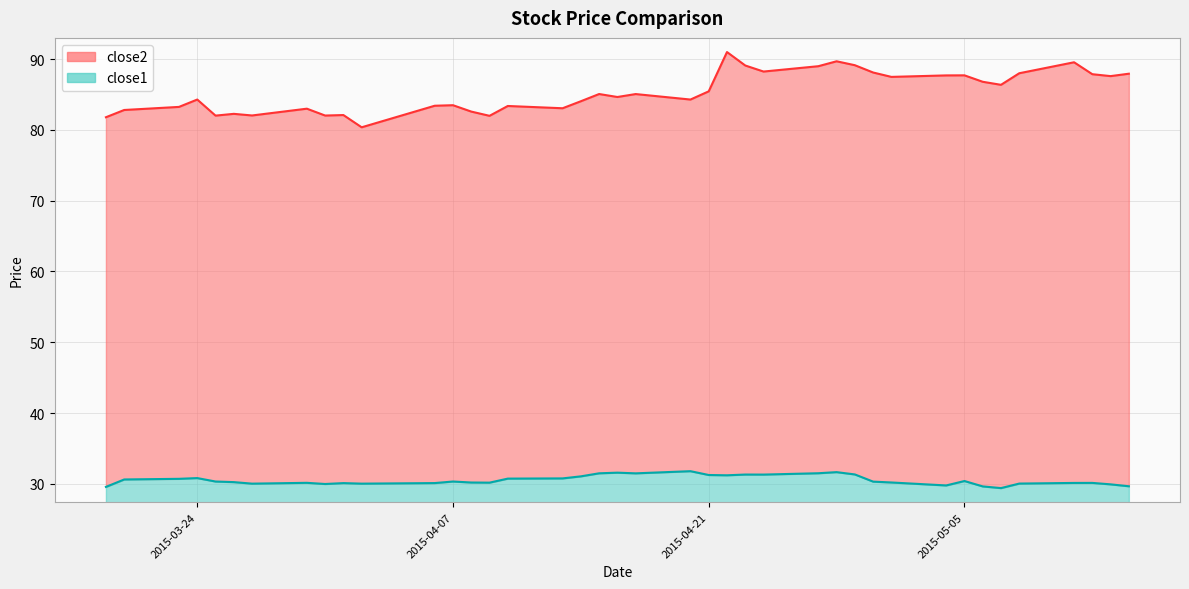

What is the greatest value displayed?

91.0